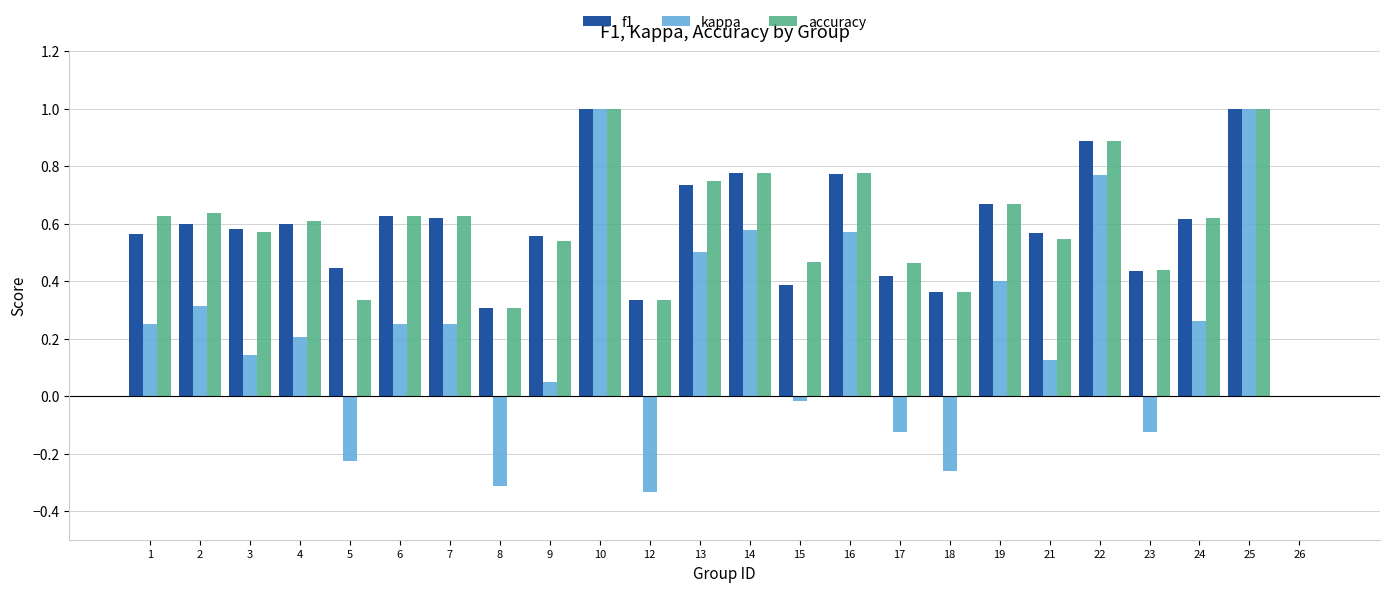

The value of kappa at 26 is 0.0. True or false?

True